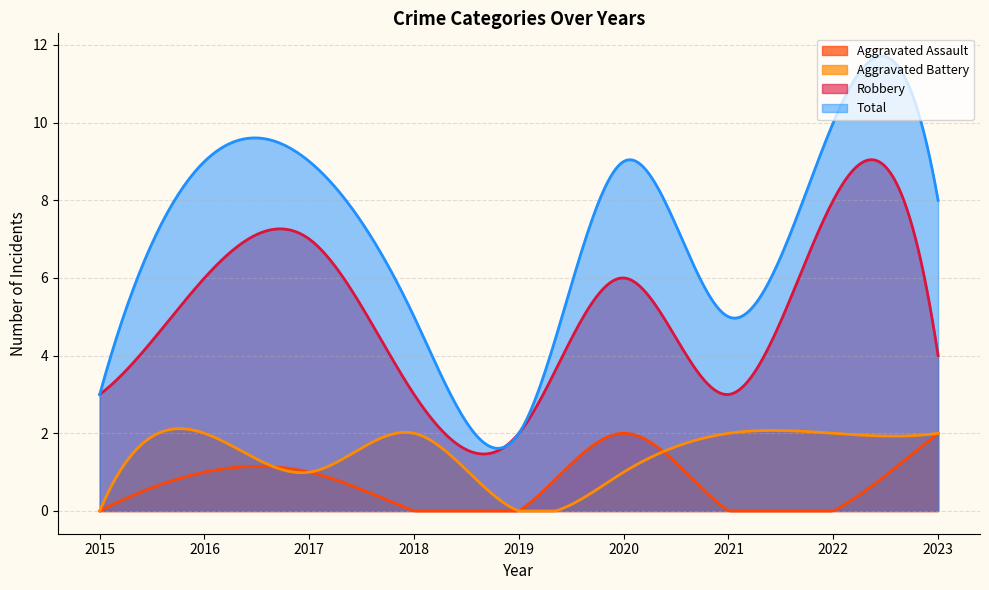

True or false: Total and Aggravated Battery intersect in this chart.

False